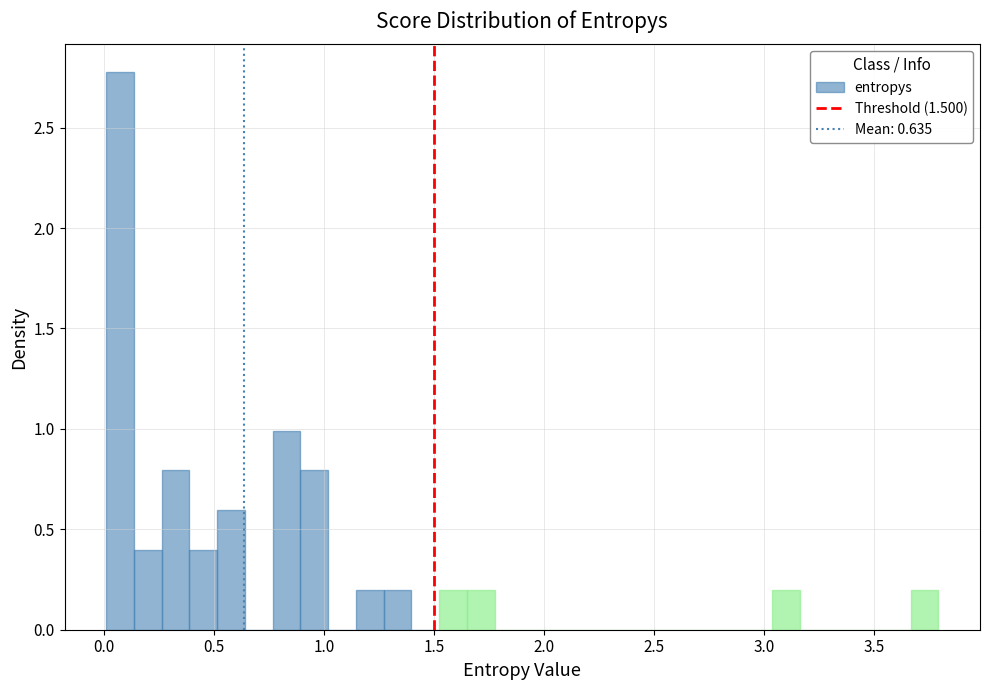

Read against the x-axis, roughly where is the centre of the tallest bar?

0.05